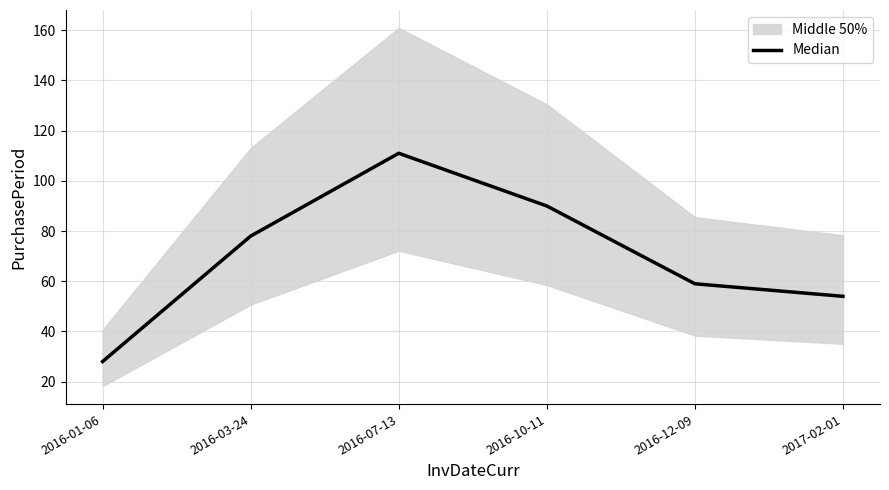

What is the label of the 6th point from the left?

2017-02-01